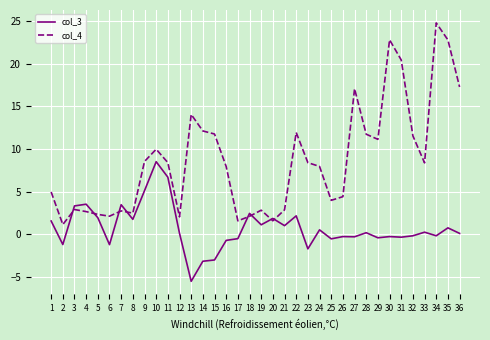

Is this an area chart (filled region under the line)?

No